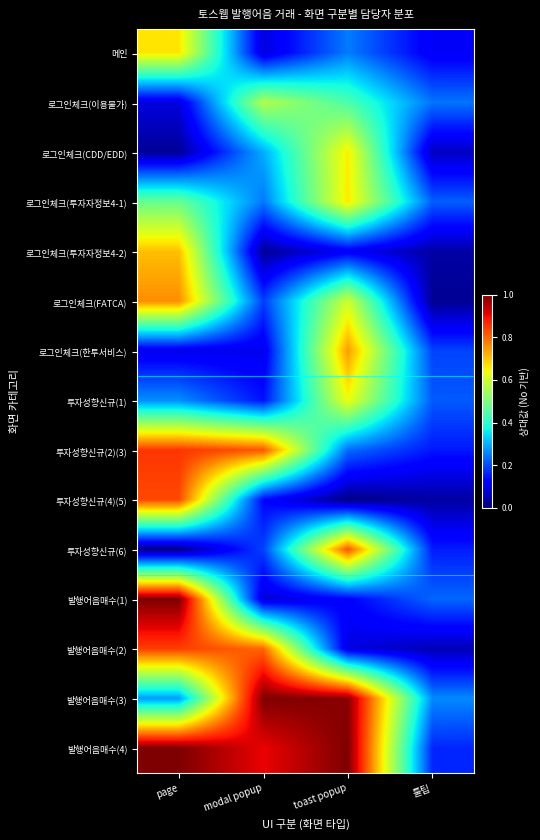

Rank the series at 툴팁 from lowest to highest value.

로그인체크(FATCA), 투자성향신규(4)(5), 로그인체크(투자자정보4-2), 발행어음매수(2), 로그인체크(CDD/EDD), 메인, 투자성향신규(2)(3), 투자성향신규(6), 발행어음매수(4), 로그인체크(한투서비스), 투자성향신규(1), 로그인체크(투자자정보4-1), 발행어음매수(1), 로그인체크(이용불가), 발행어음매수(3)